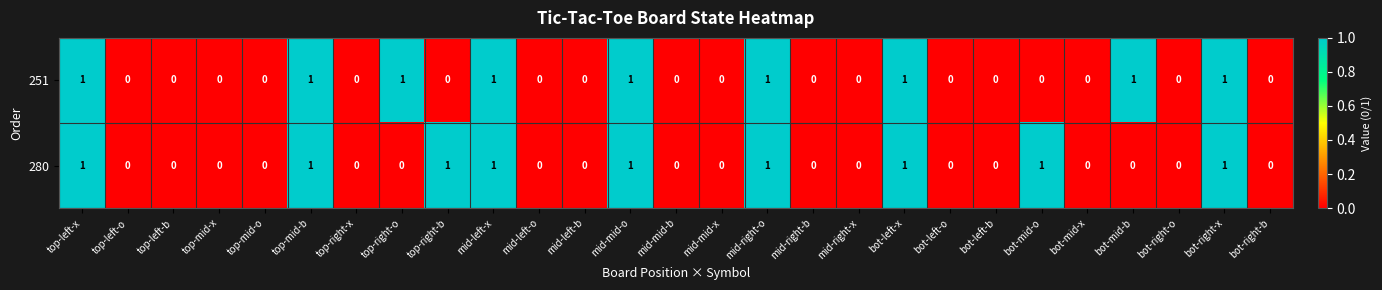

Count the 280 values in the range 0 to 1.

27